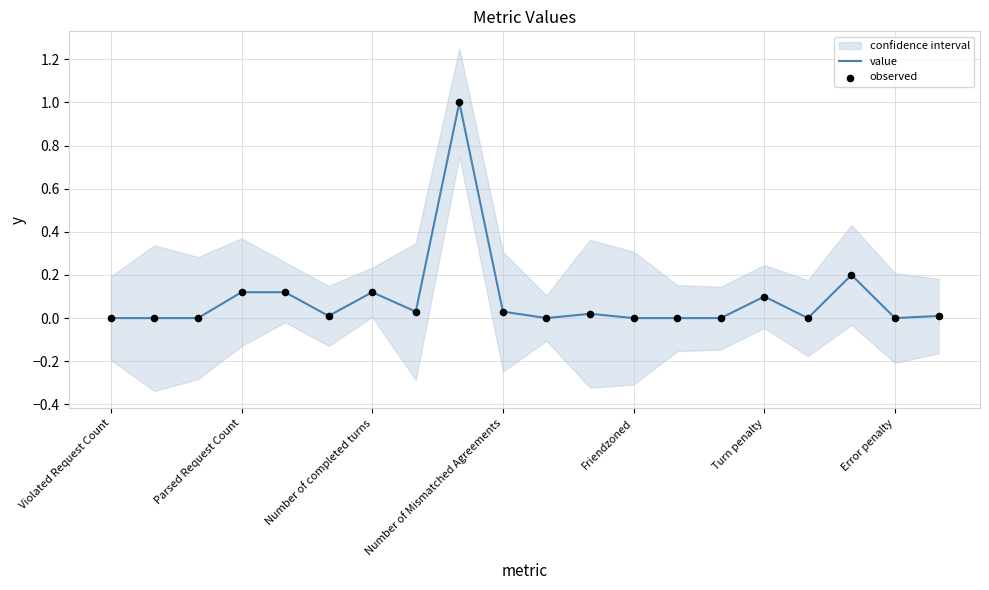

At how many categories does at least one series exceed 0?

11